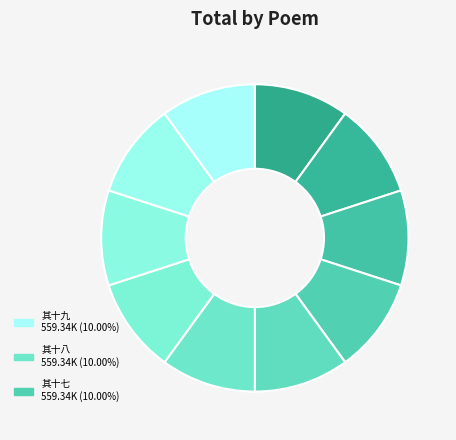

Count the number of slices in the pie.

10